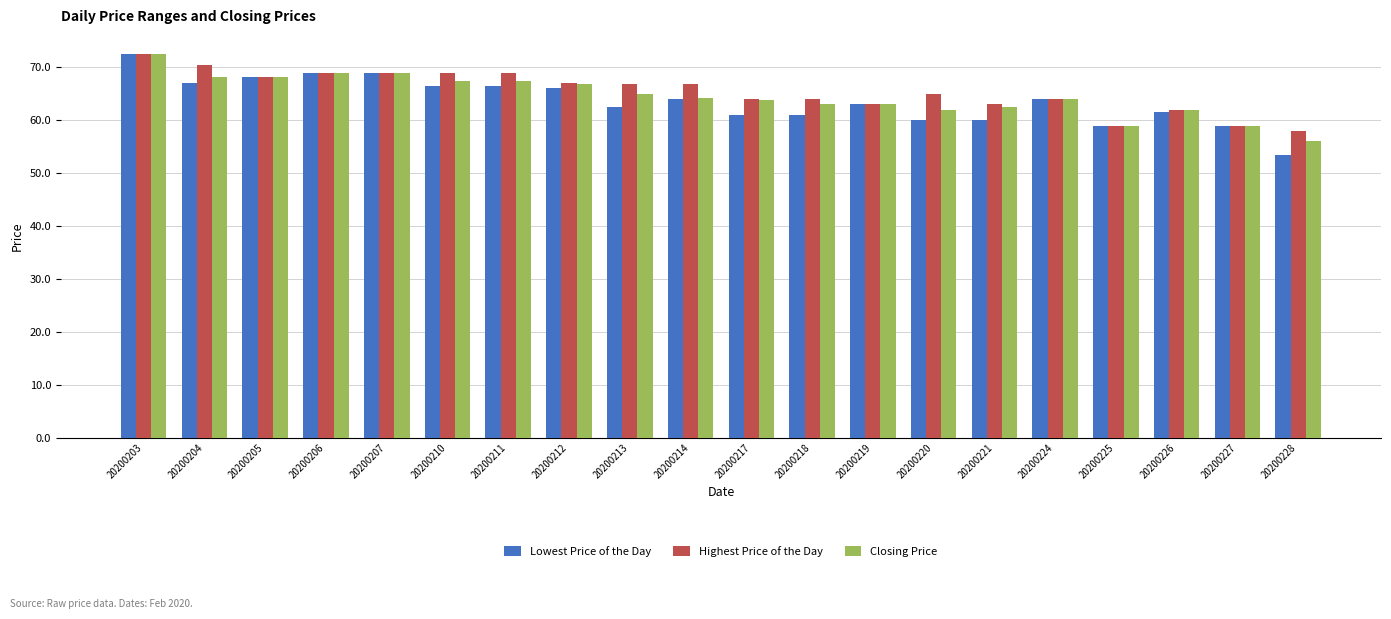

At which label does Closing Price first exceed 64?

20200203